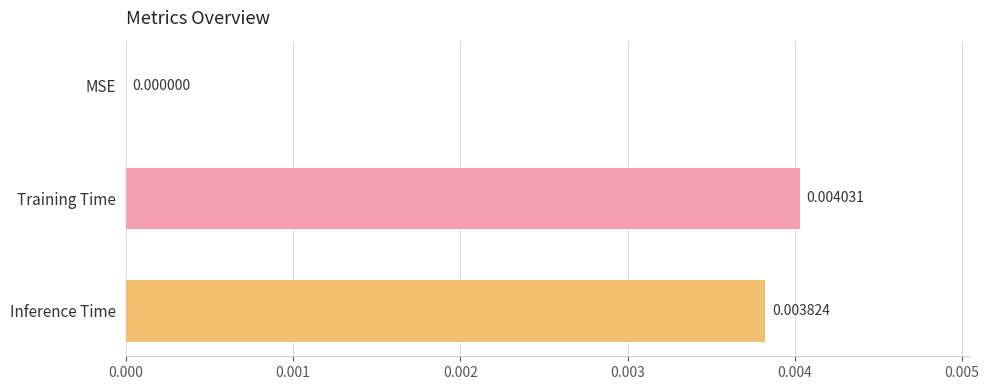

Which has a higher value, Inference Time or Training Time?

Training Time